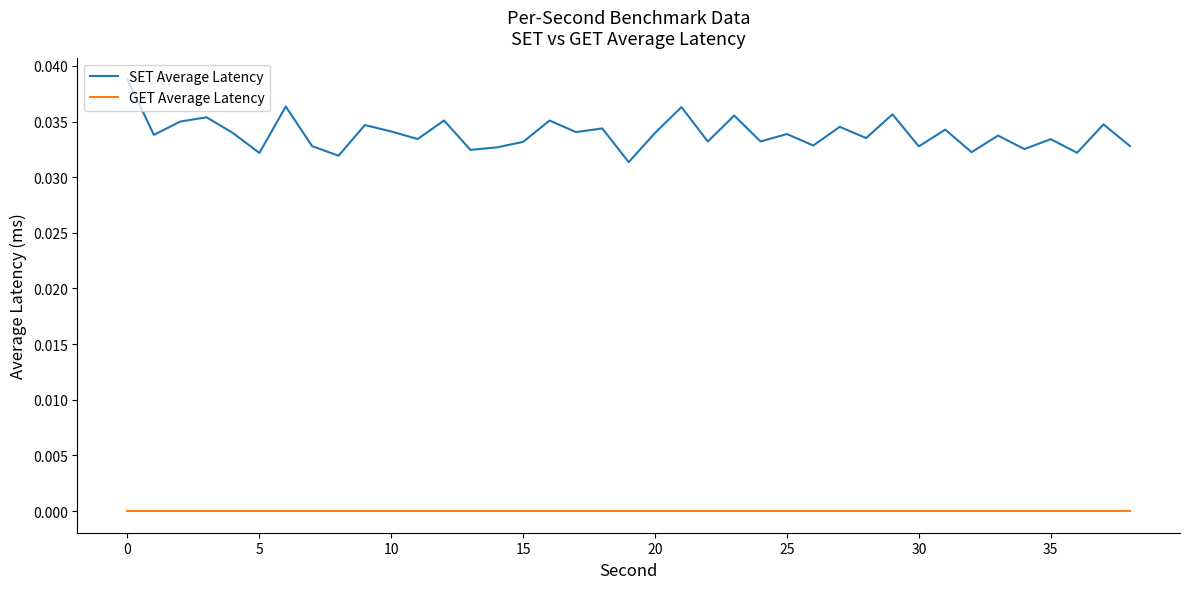

At how many categories does at least one series exceed 0?

39